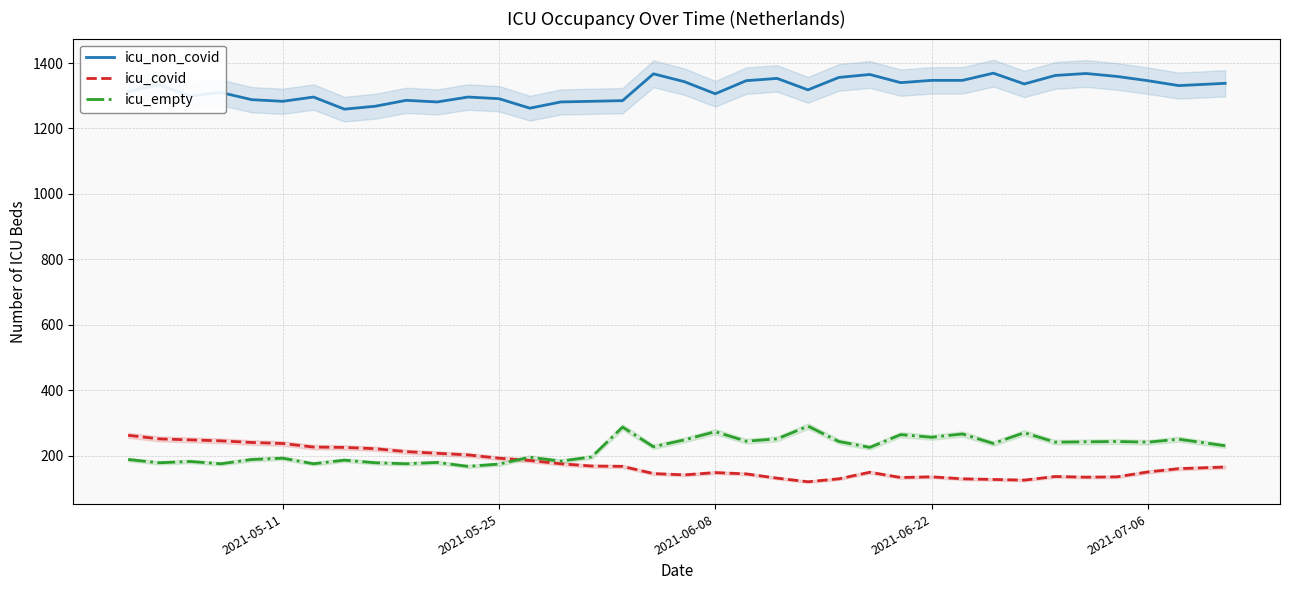

True or false: icu_non_covid and icu_empty cross at least once.

False